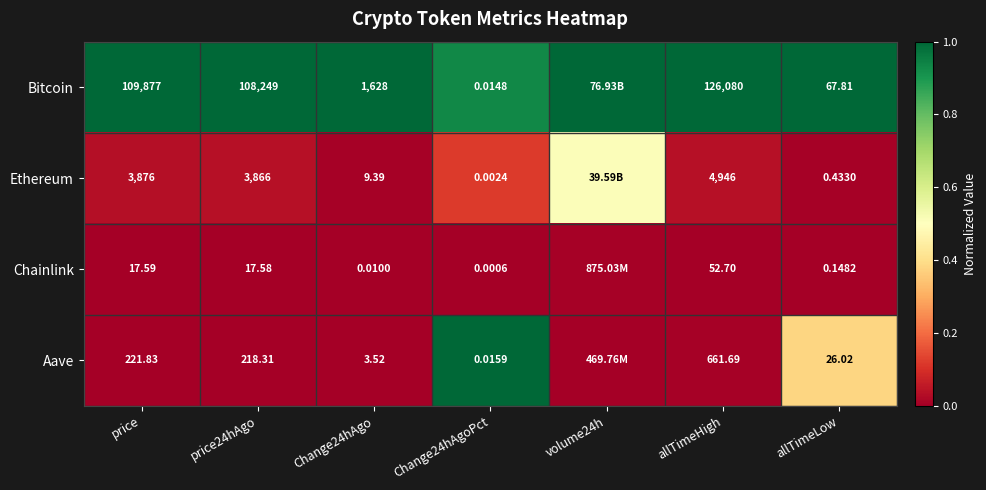

Between Change24hAgo and allTimeLow, which series saw the biggest shift?

Bitcoin